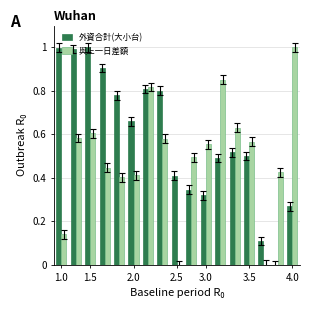

What are all the series names shown in the legend?

外資合計(大小台), 與上一日差額